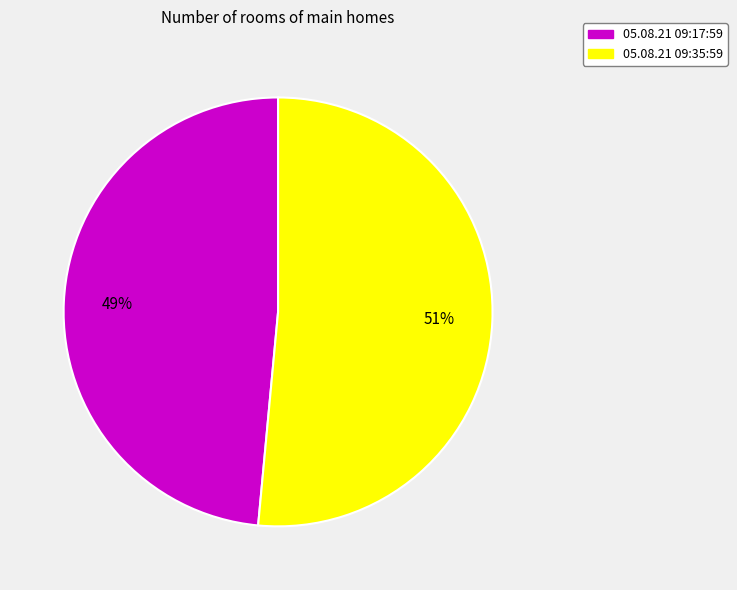

What percentage is the 05.08.21 09:35:59 slice, to the nearest percent?

51%